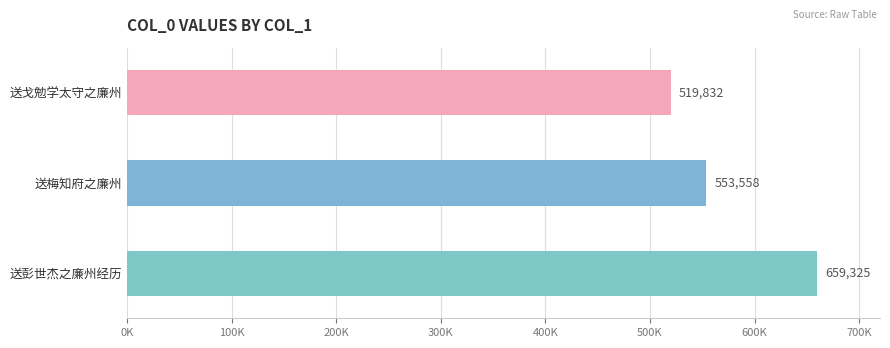

List the labels in order of value, smallest first.

送戈勉学太守之廉州, 送梅知府之廉州, 送彭世杰之廉州经历